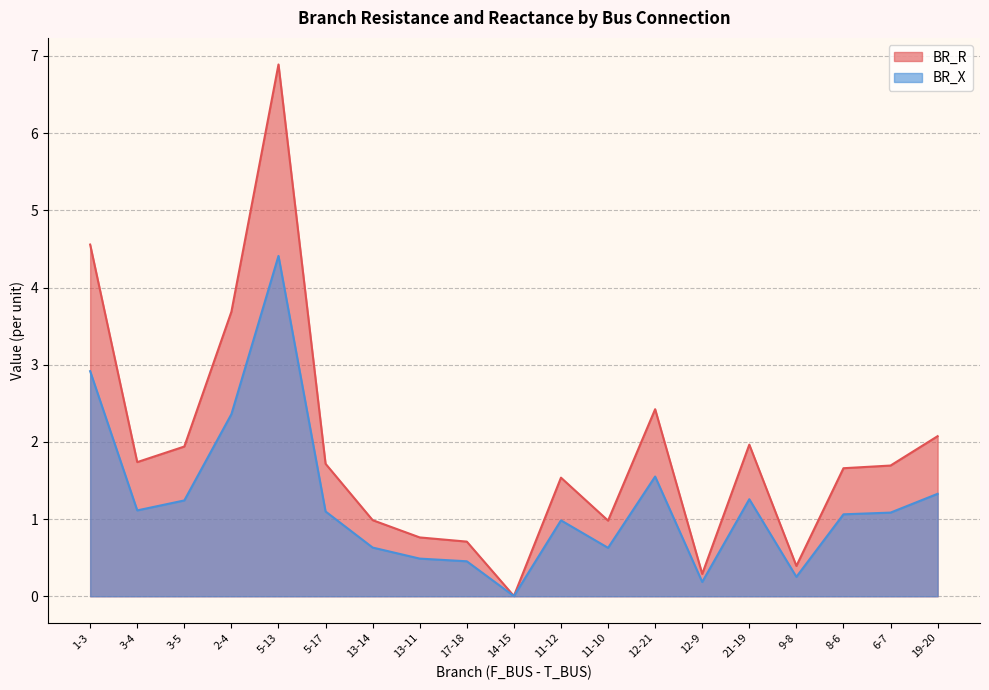

What is the difference between the maximum and second lowest values in the BR_X series?

4.2